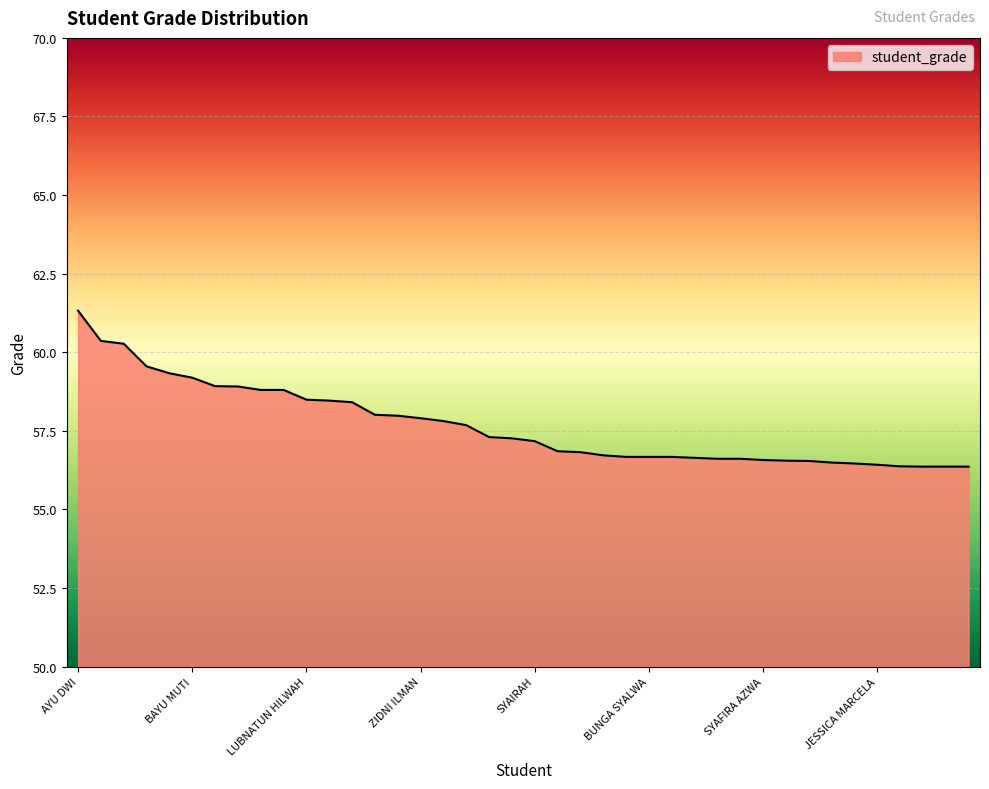

What is the minimum value shown in the chart?

56.4